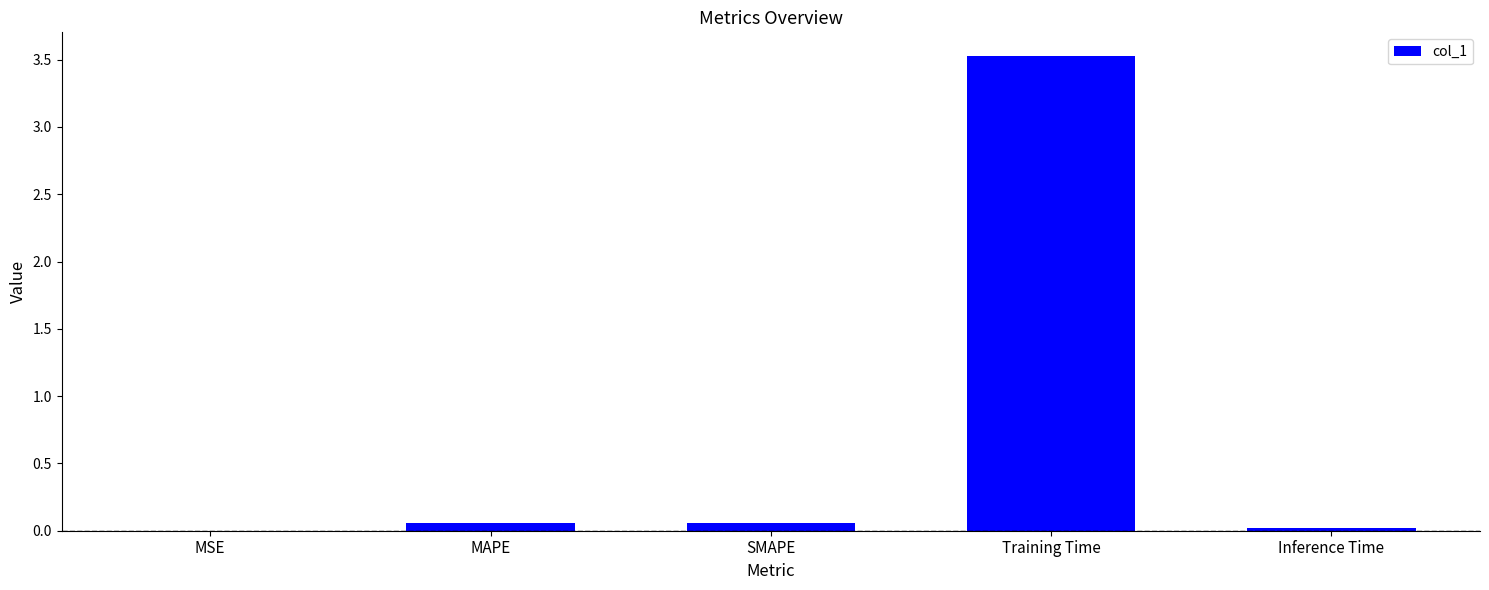

True or false: the data shows 5.5 at Training Time.

False